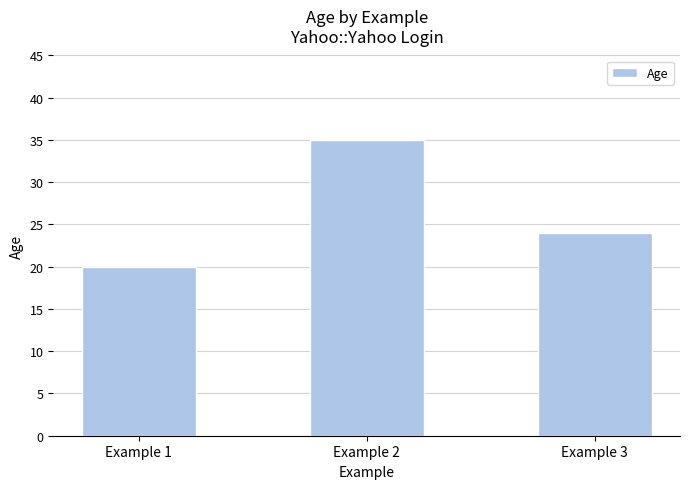

At which label does the data first exceed 24?

Example 2